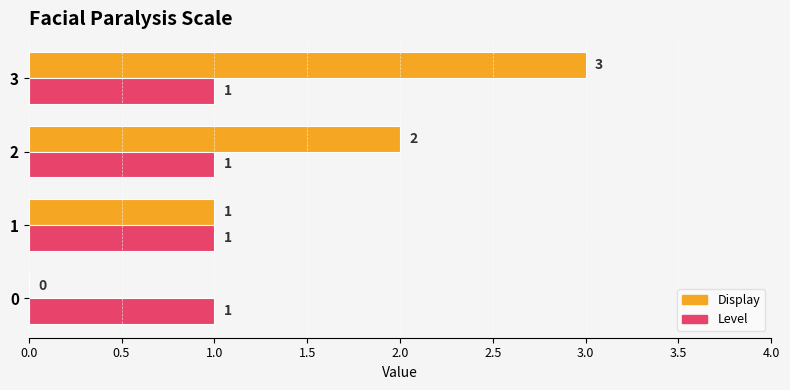

What is the sum of all Level values?

4